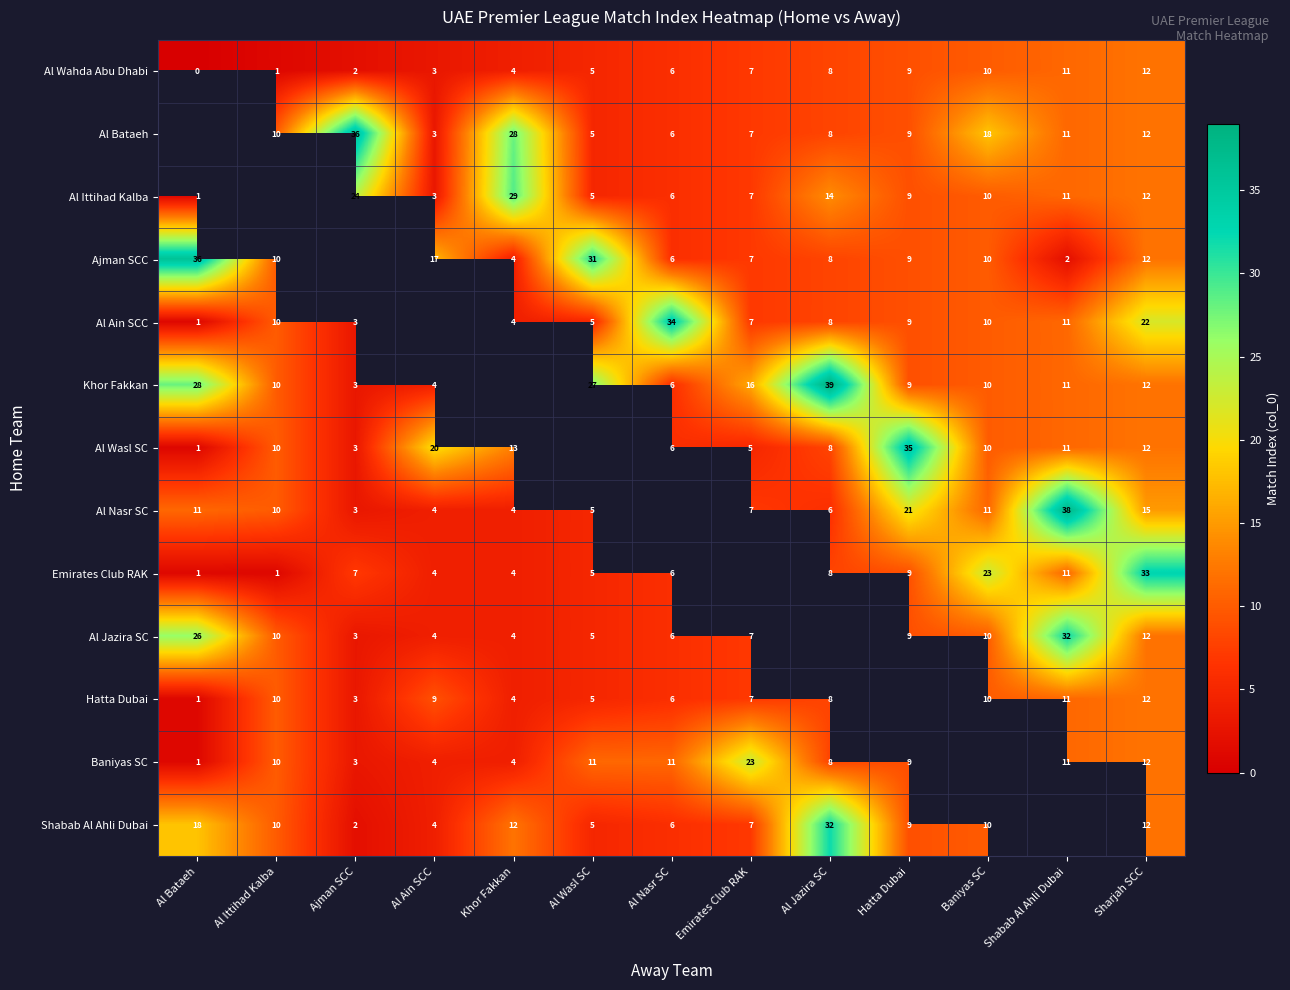

What is the sum of the Baniyas SC values at Al Ittihad Kalba and Al Bataeh?

11